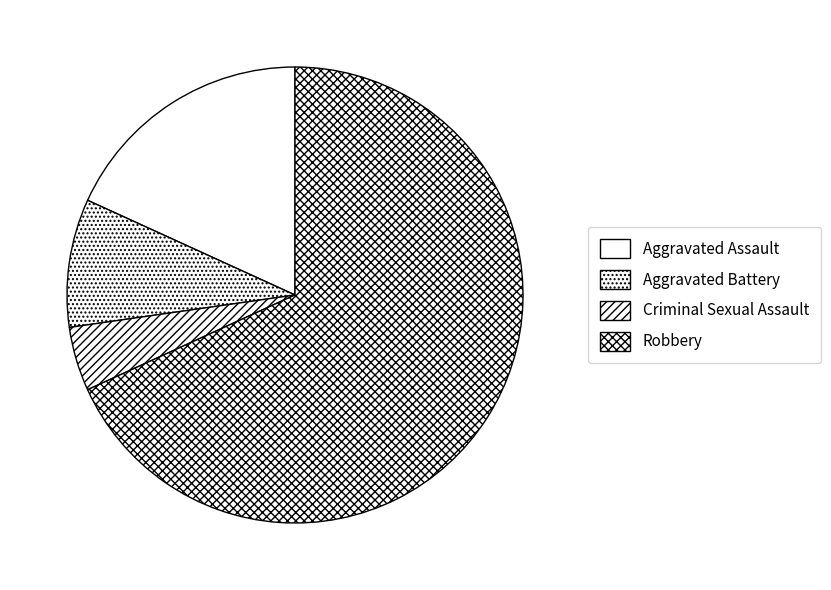

How many segments does this pie chart have?

4